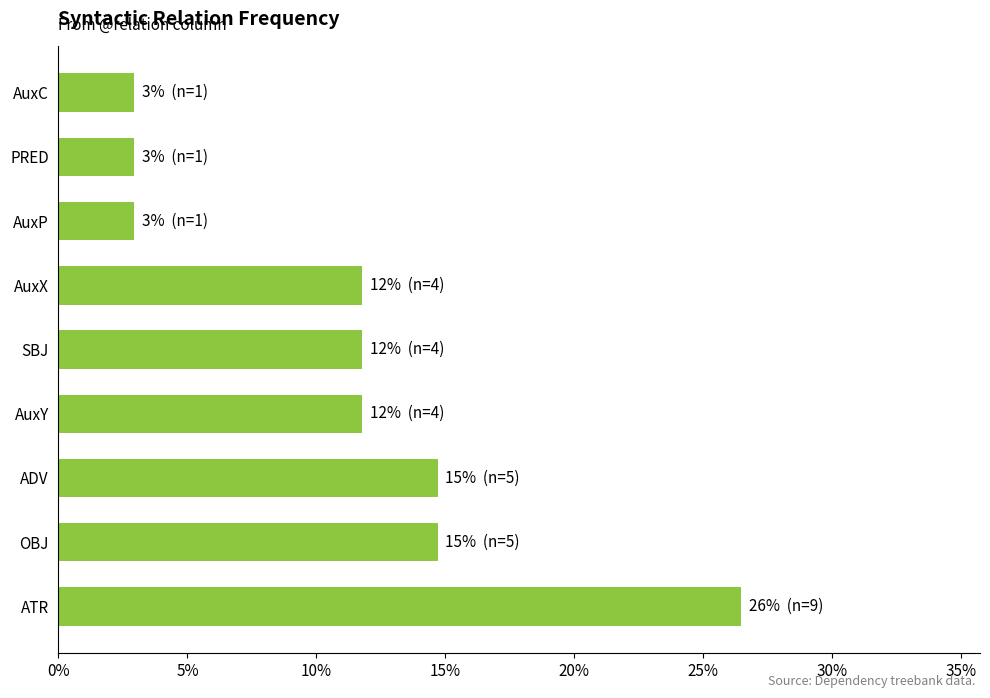

What is the greatest value displayed?

0.3